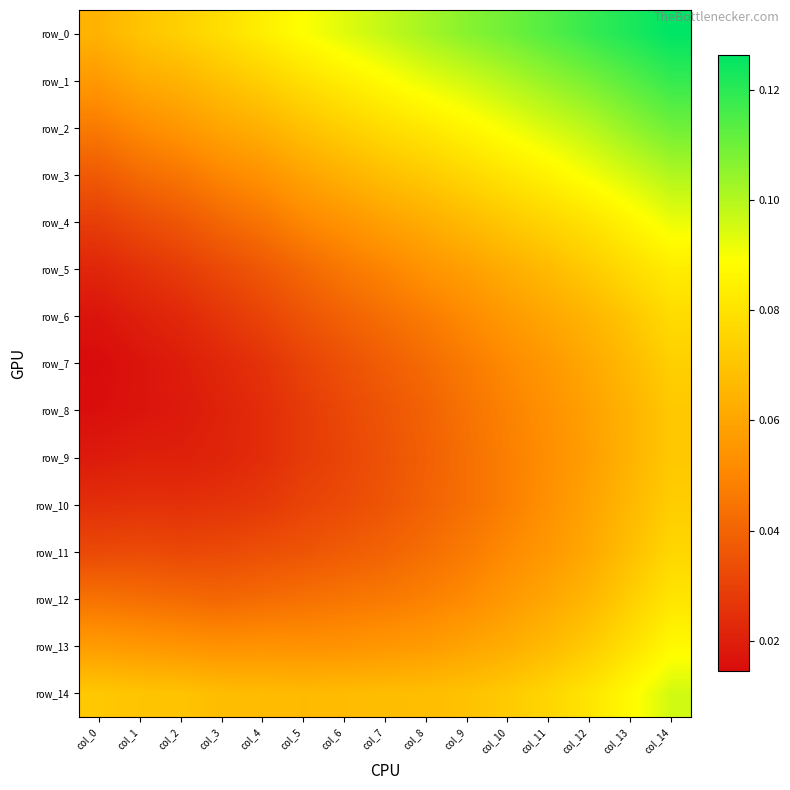

Which series has the largest total across all categories?

row_0